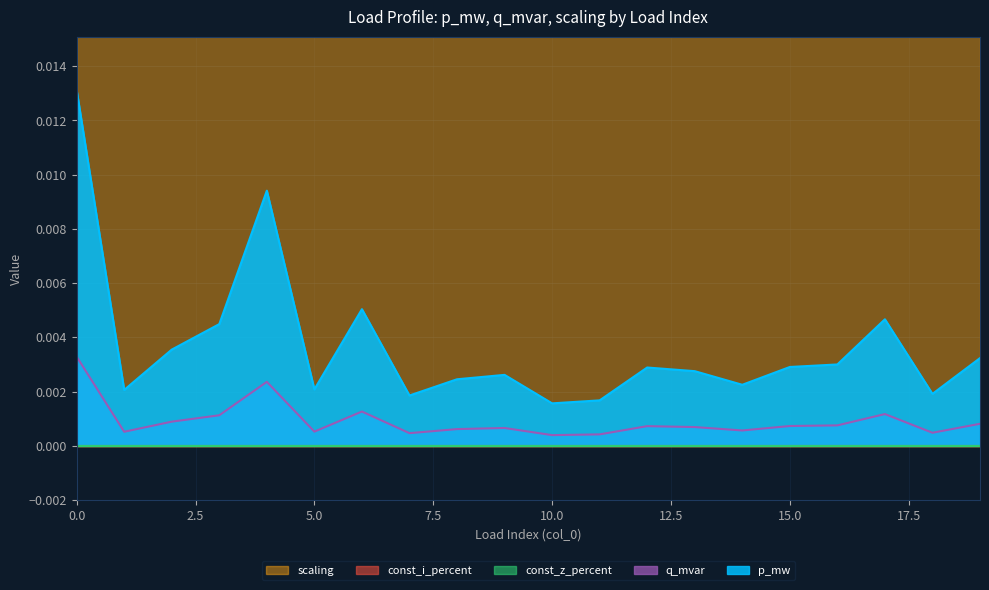

True or false: const_z_percent and q_mvar cross at least once.

False